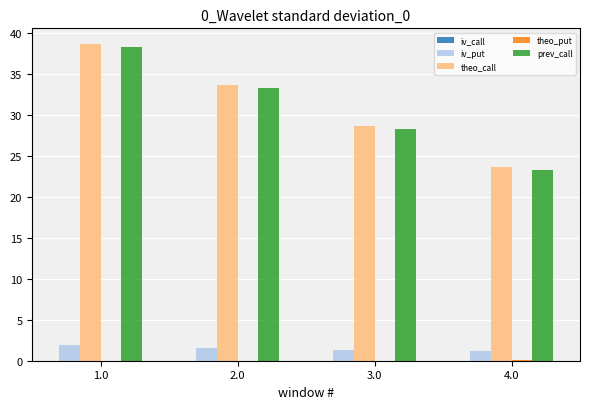

Does the chart contain any negative values?

No